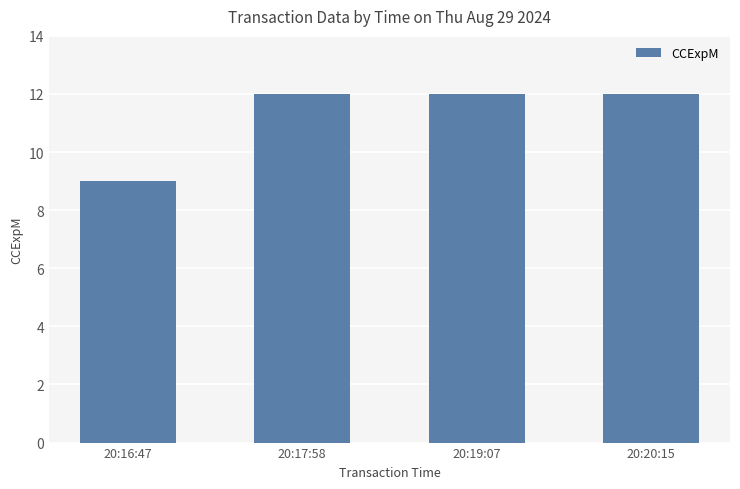

The chart shows a value of 12 at 20:19:07. True or false?

True